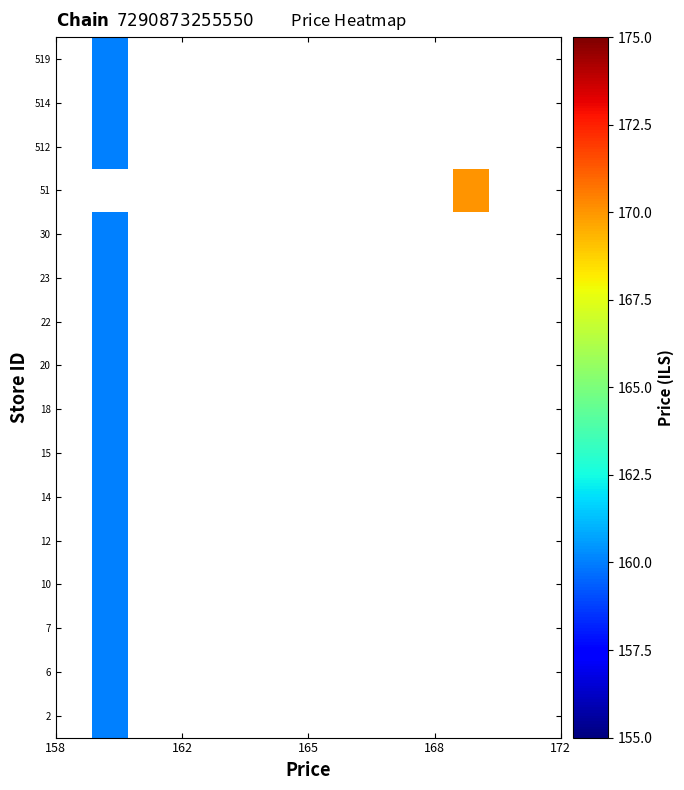

How many data points does each series have?

14